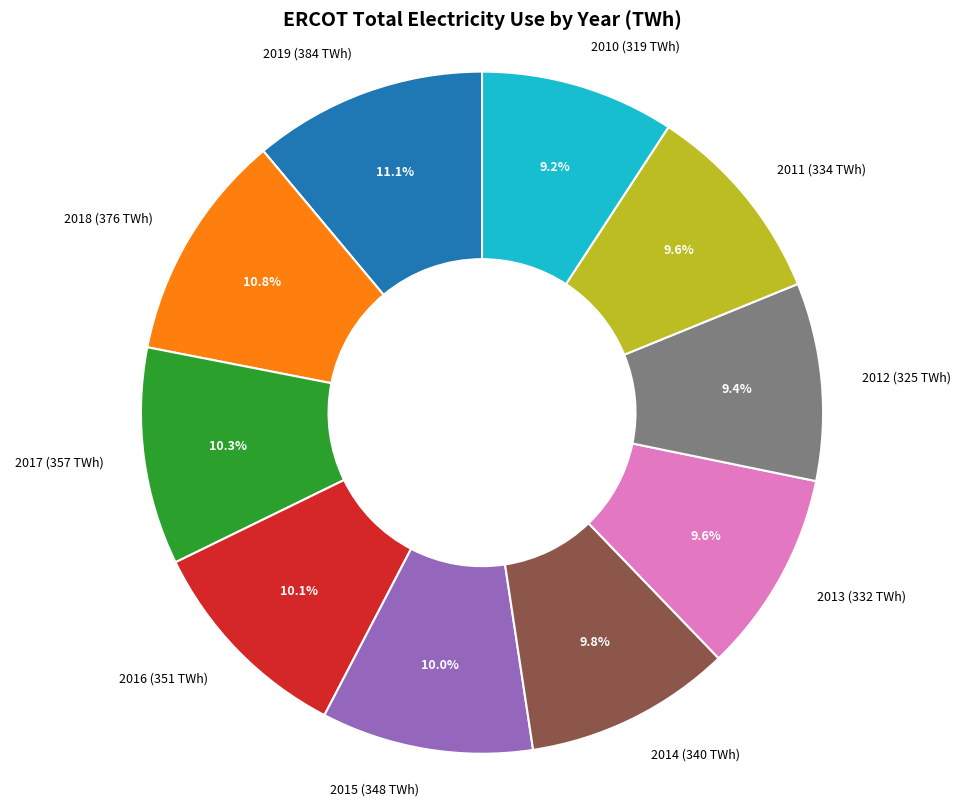

Is 2017 (357 TWh) the majority of the pie?

No